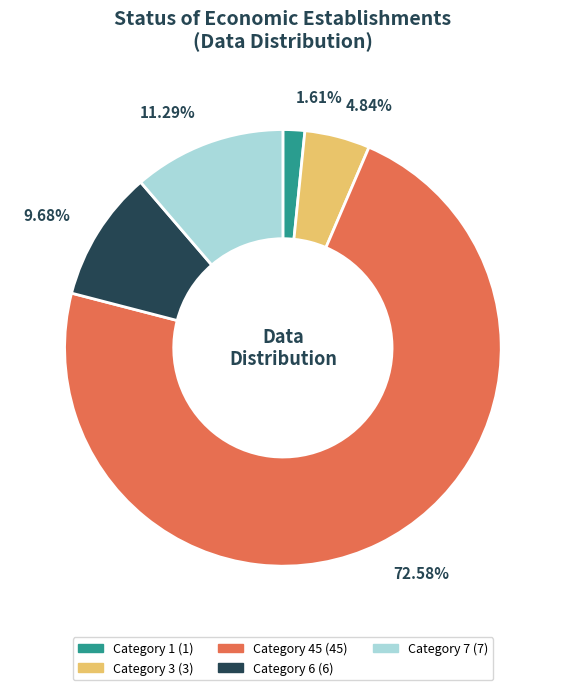

Is there a majority slice in this chart?

Yes